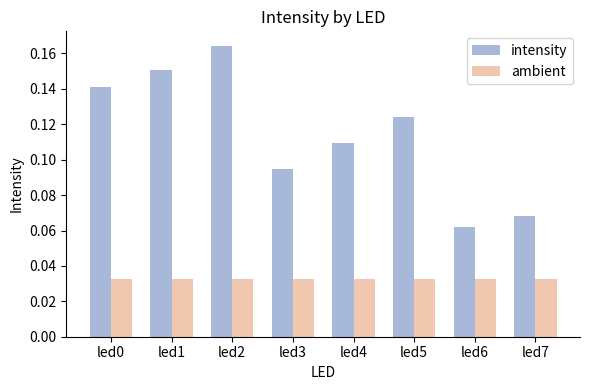

List the series in order of their peak value, highest first.

intensity, ambient